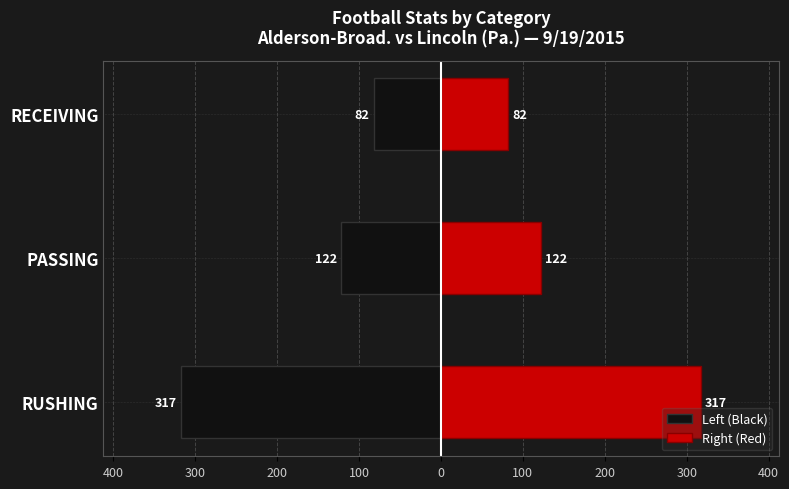

What is the value of the Left (Black) bar at the 3rd from the left?

-82